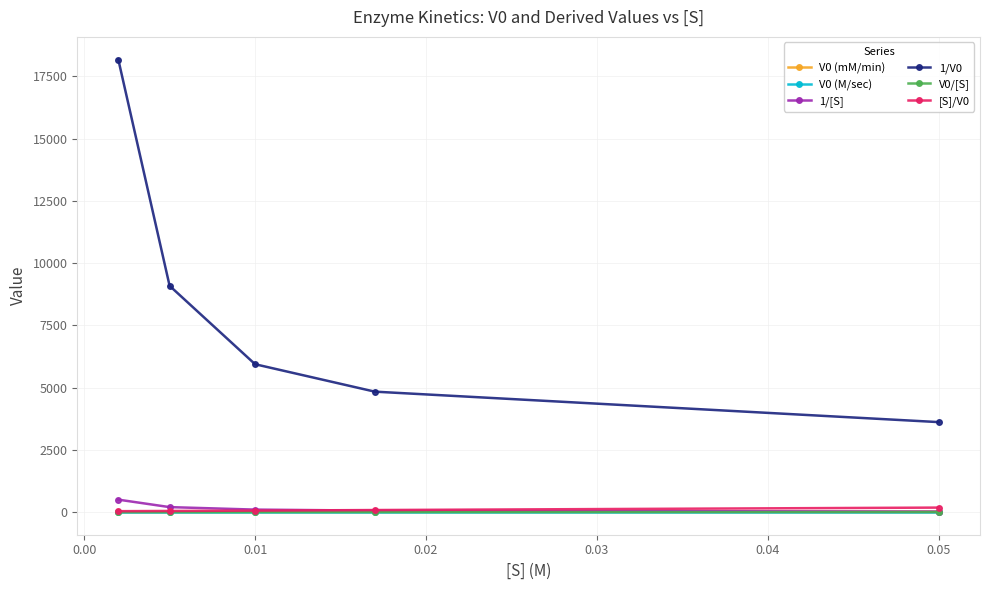

True or false: 1/V0 and V0 (mM/min) cross at least once.

False